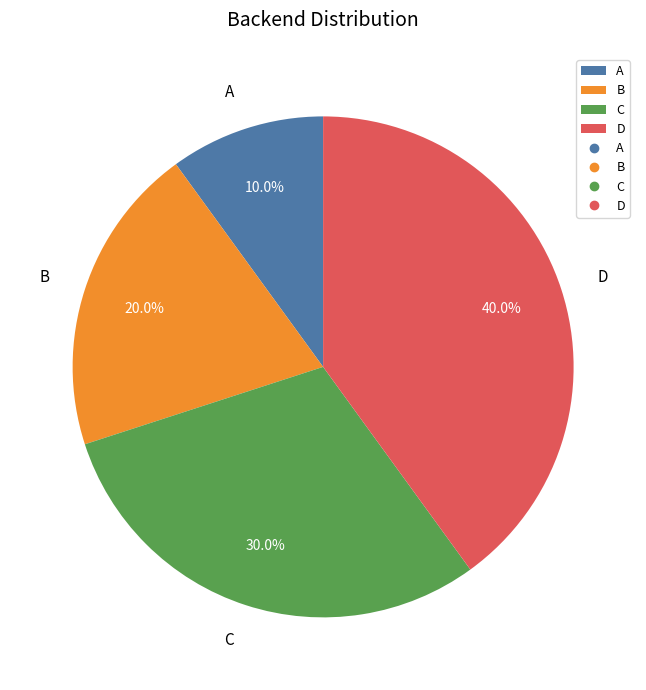

How many slices are in this pie chart?

4